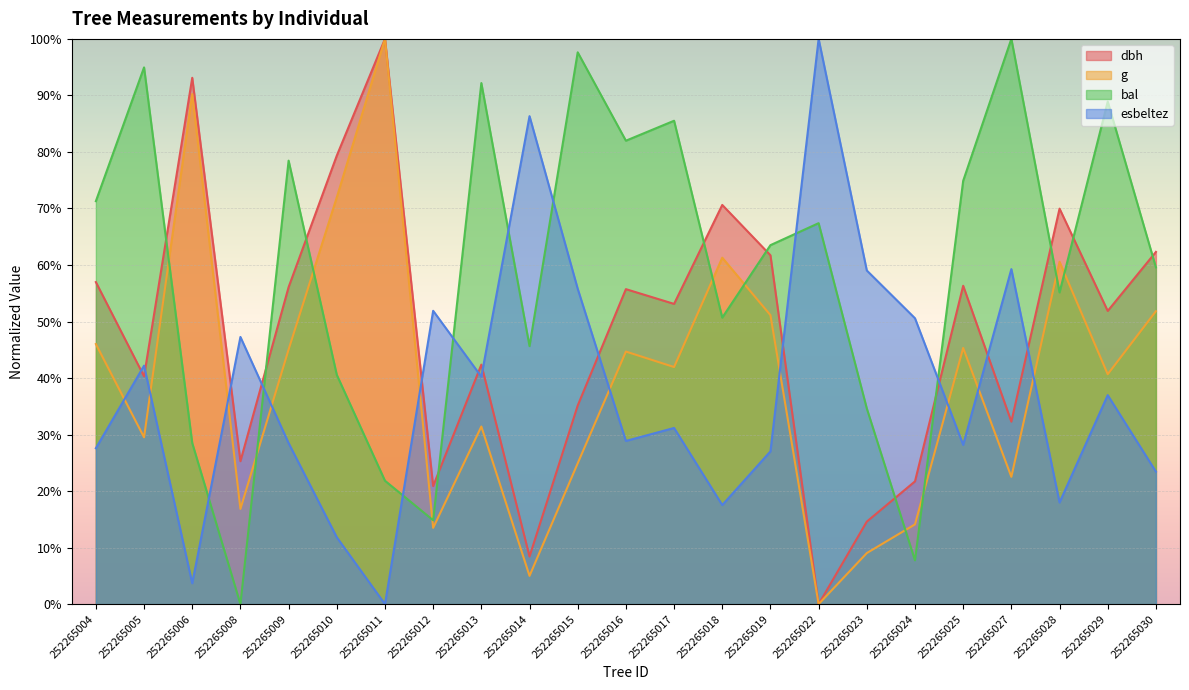

At which category does the chart reach its minimum across all series?

252265022